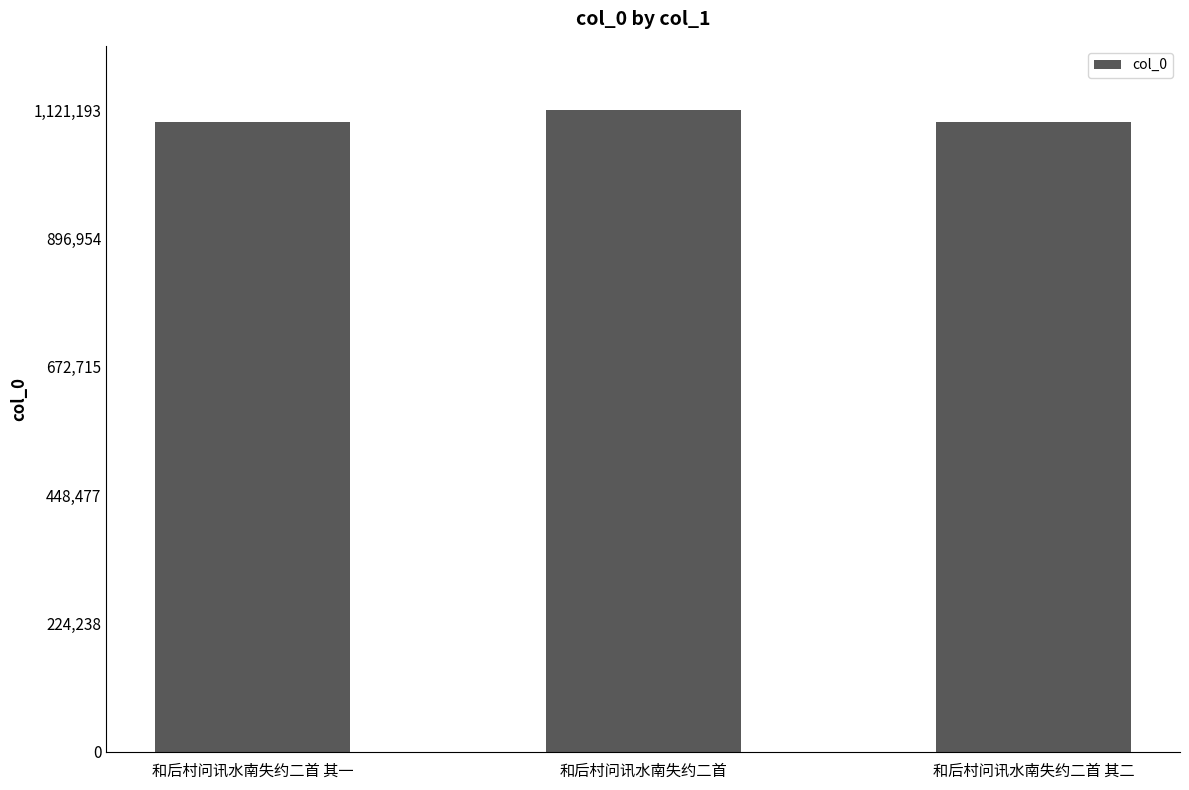

What is the smallest value displayed?

1099750